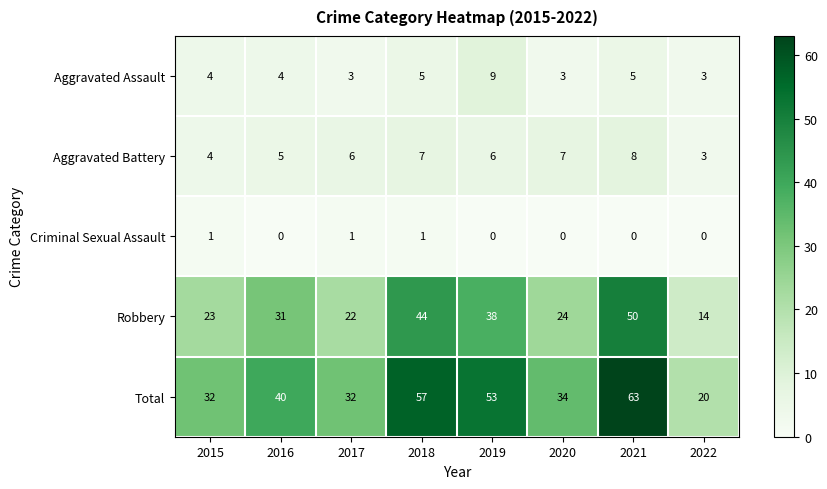

Rank the series at 2020 from lowest to highest value.

Criminal Sexual Assault, Aggravated Assault, Aggravated Battery, Robbery, Total